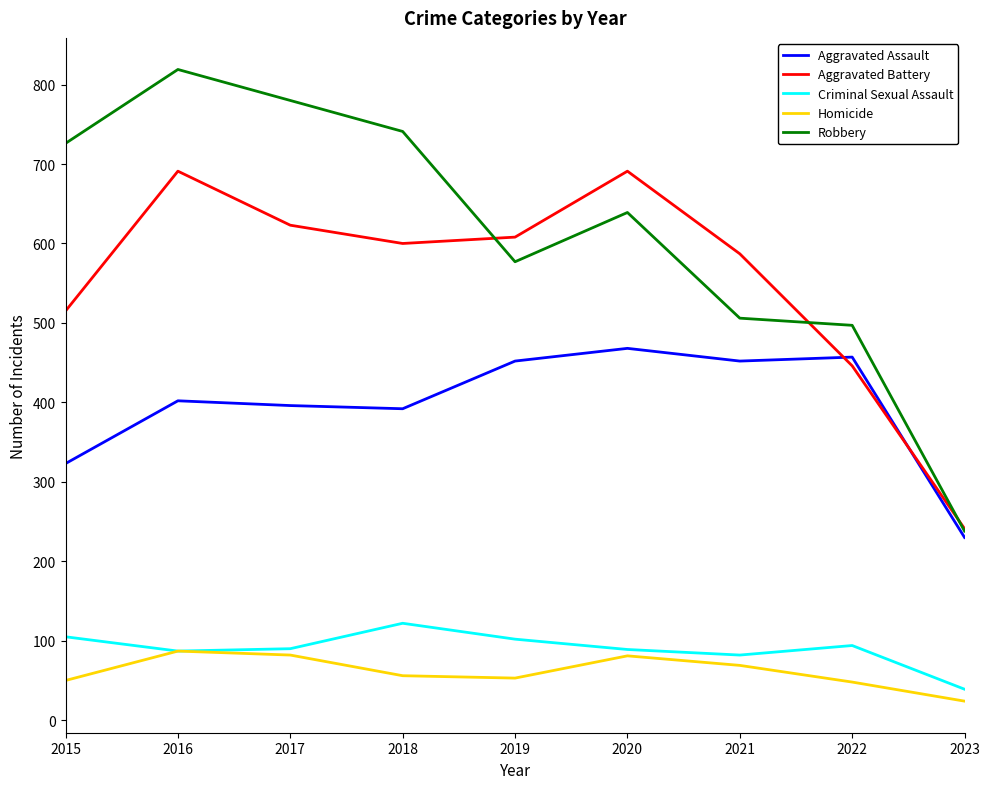

What is the maximum value shown in the chart?

819